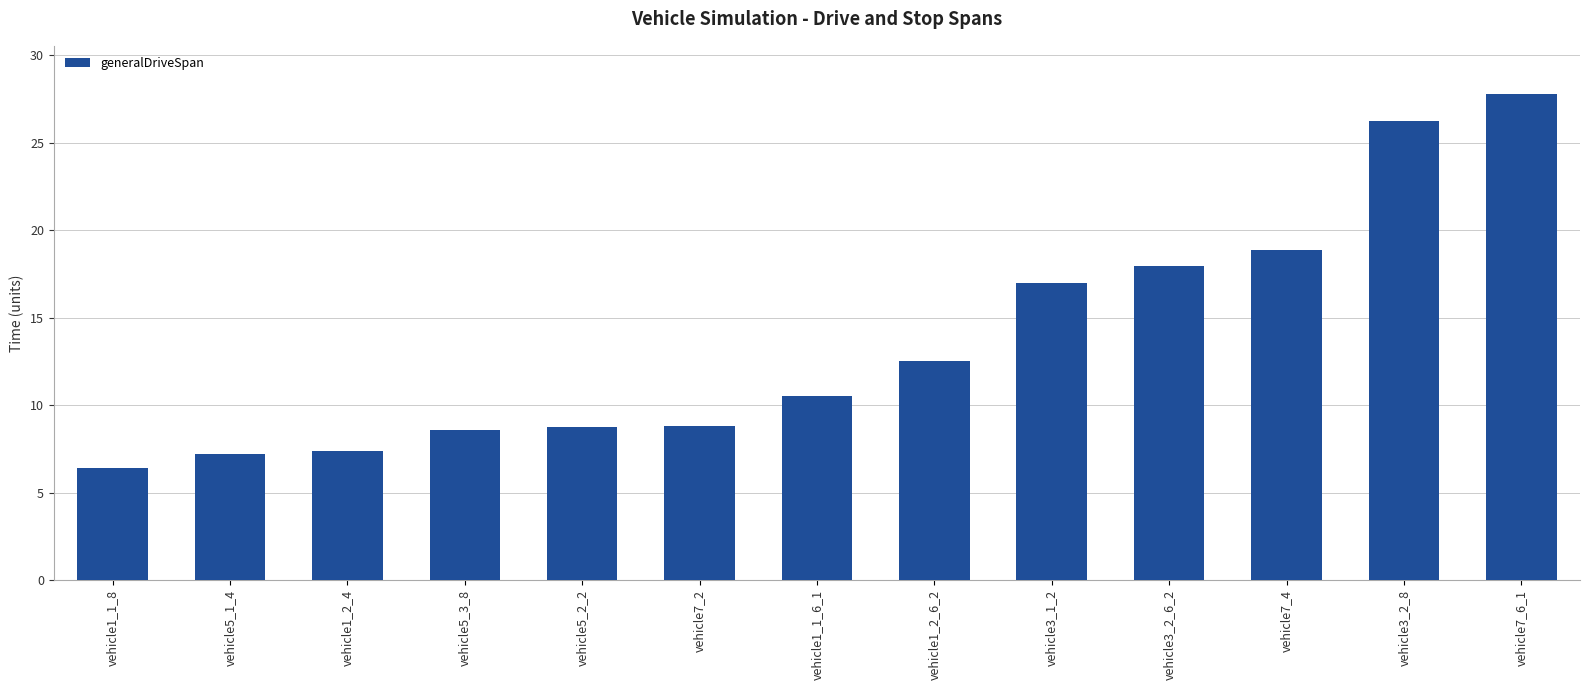

Does the chart contain stacked bars?

No